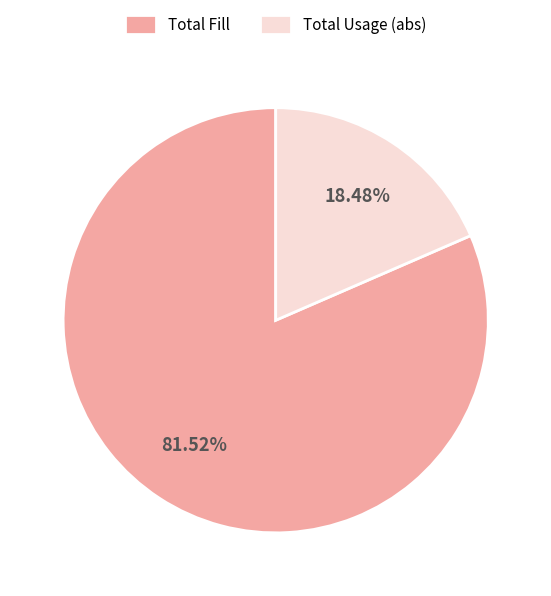

Rank the categories by value from highest to lowest.

Total Fill, Total Usage (abs)